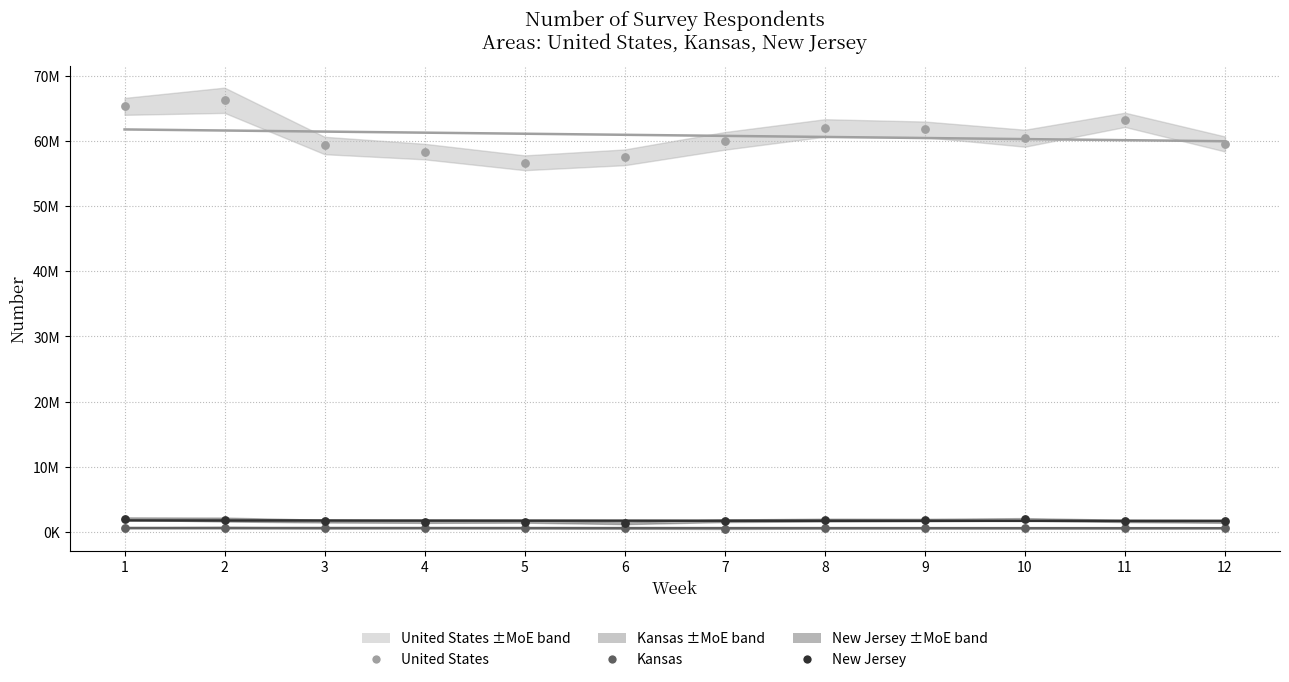

Is the value of New Jersey at 4 greater than the value of United States at 11?

No